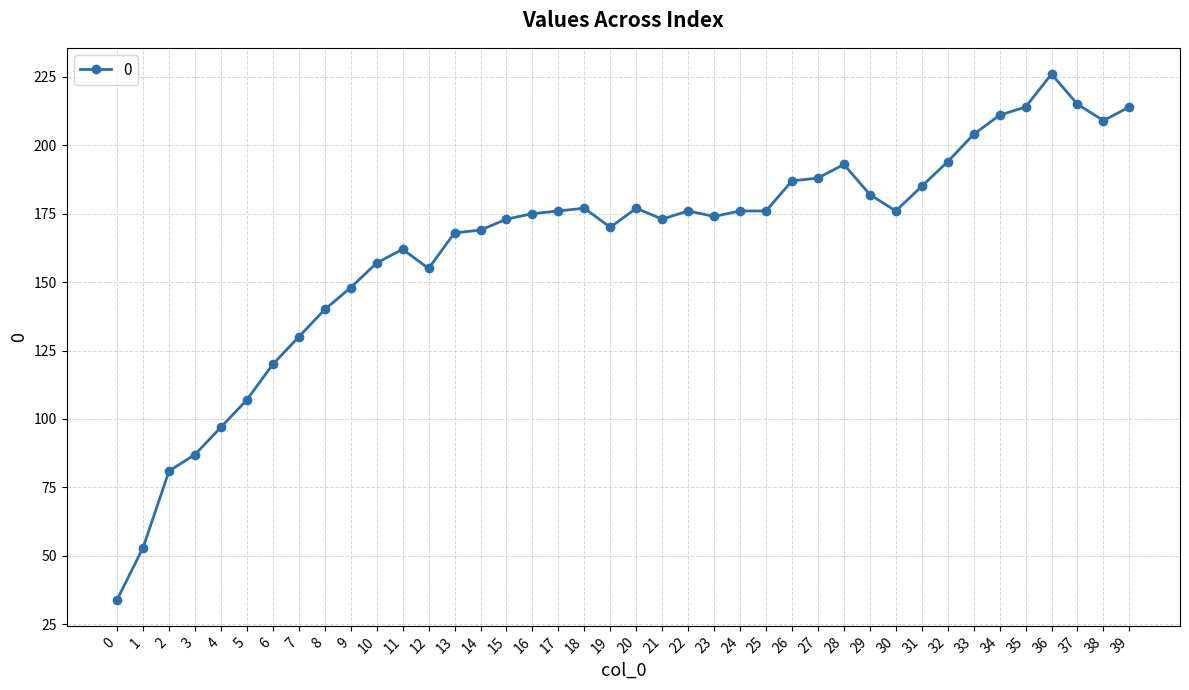

What is the greatest value displayed?

226